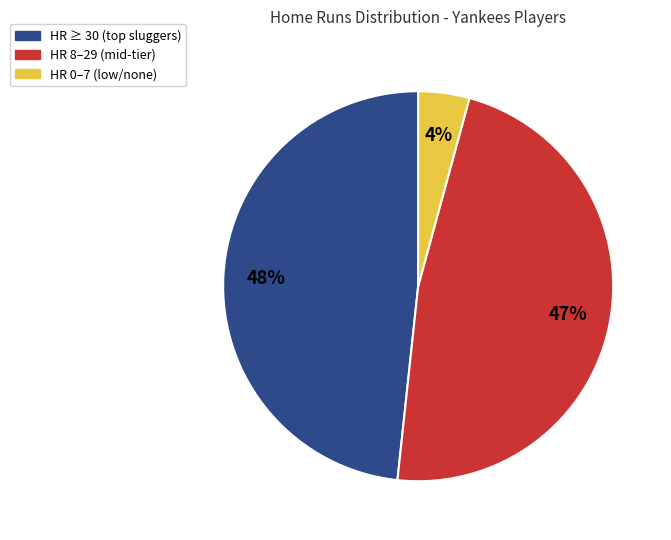

Is there a majority slice in this chart?

No